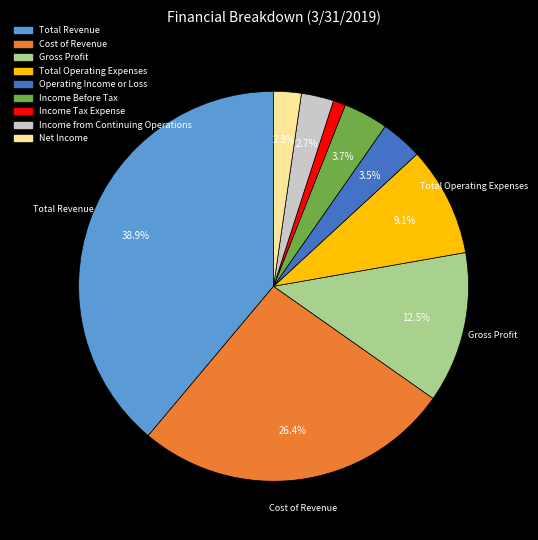

Is the sum of Total Revenue and Cost of Revenue greater than half?

Yes